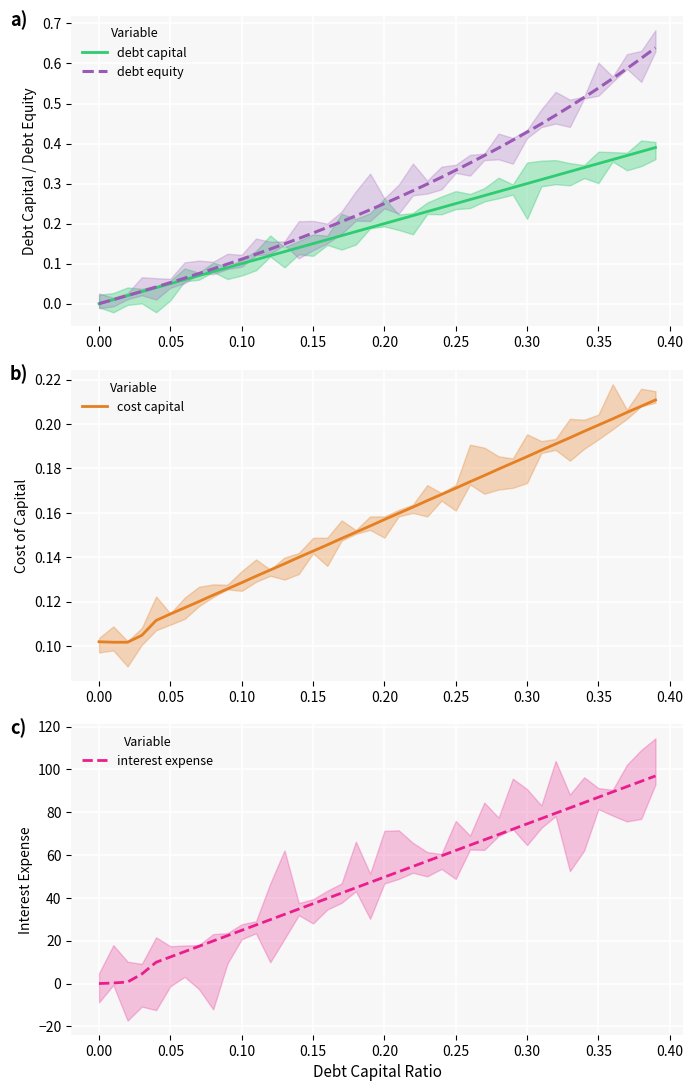

The debt equity series shows 0.0 at 0.00. True or false?

True